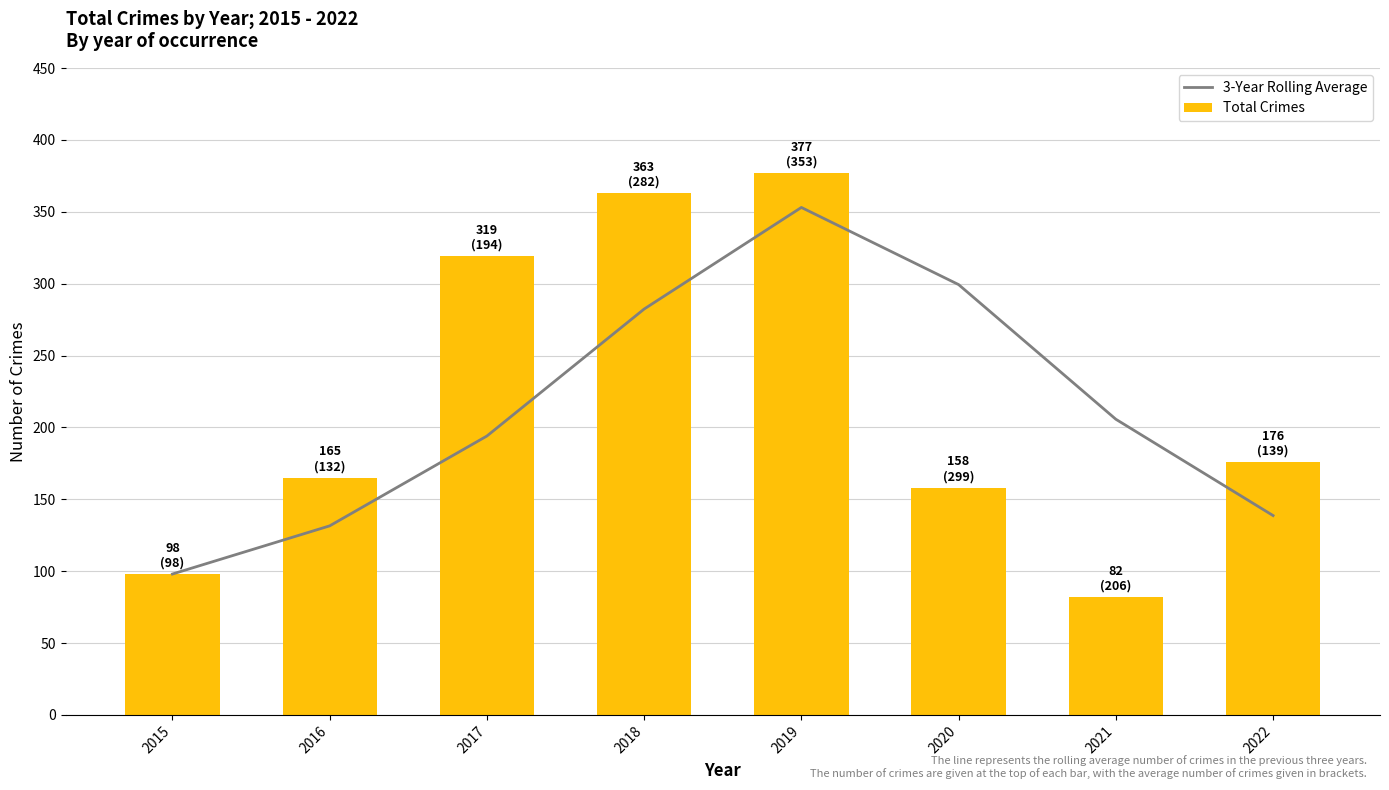

What is the lowest value of the Total Crimes series?

82